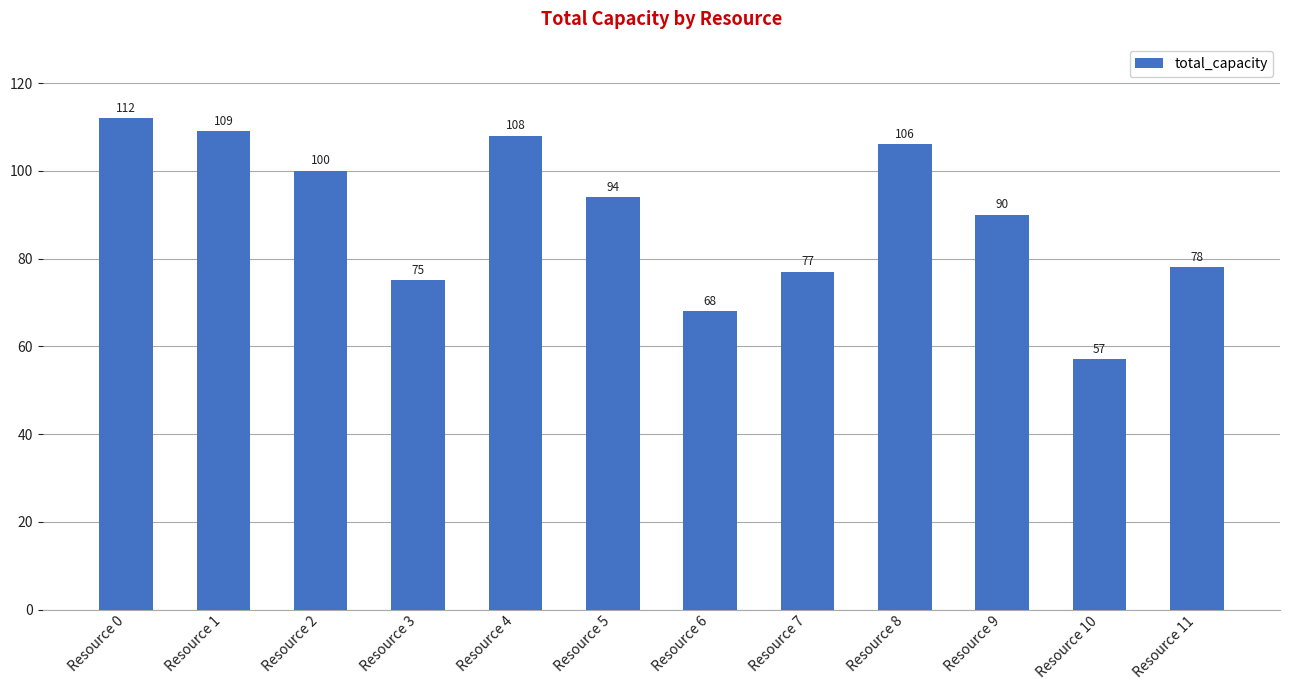

Which label corresponds to the smallest value in the chart?

Resource 10